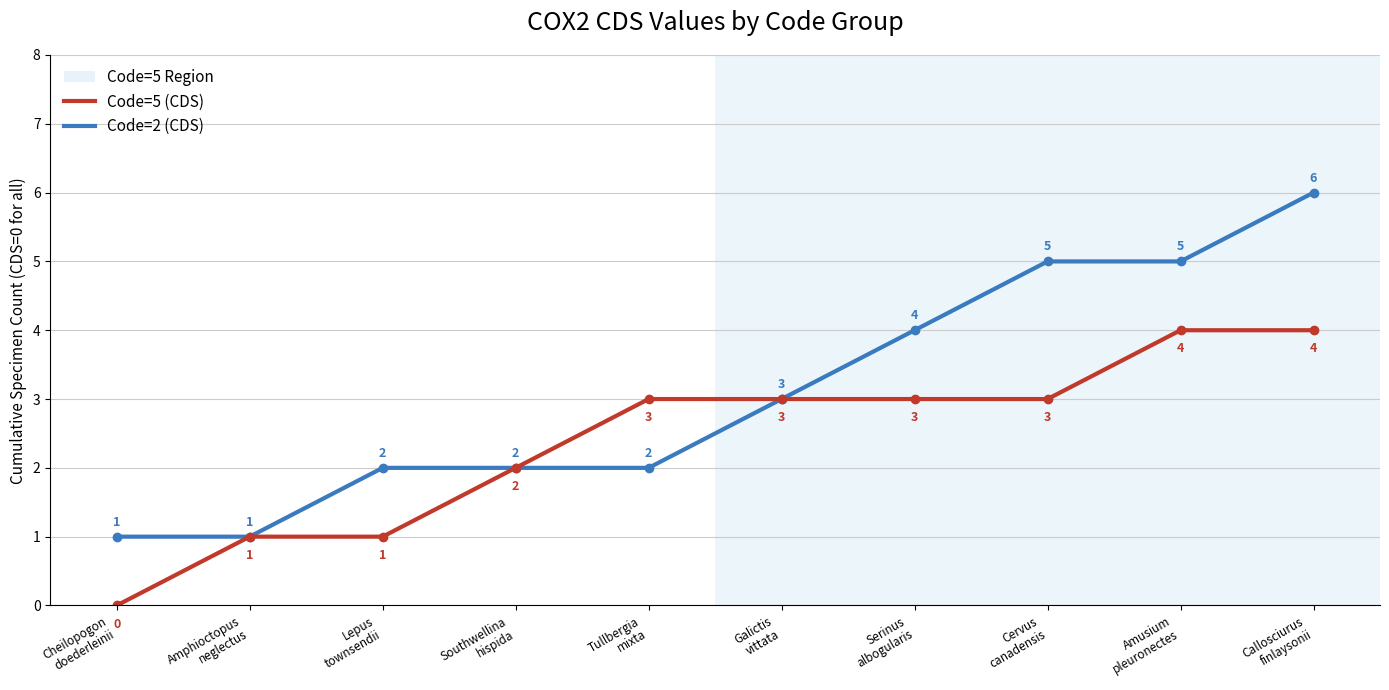

Rank the series by their maximum value, from highest to lowest.

Code=2 (CDS), Code=5 (CDS)